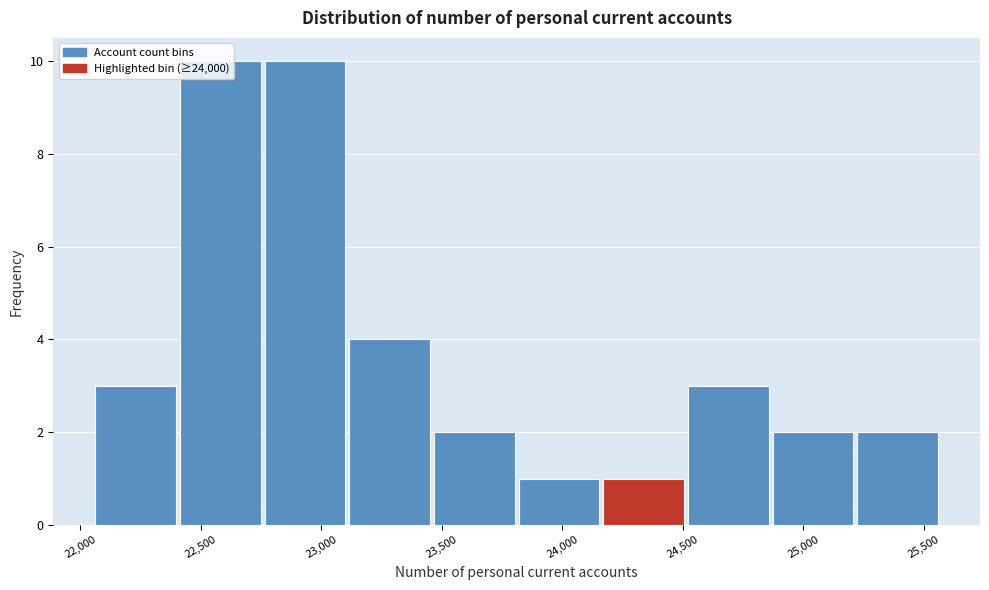

Reading left to right, list every bar in this chart as the range it spans on the x-axis followed by its height. Neither the bar edges nor the heights are printed on the chart, so give them approximately, as read against the axes.

22050 to 22400: 3
22400 to 22750: 10
22750 to 23100: 10
23100 to 23450: 4
23450 to 23800: 2
23800 to 24150: 1
24150 to 24500: 1
24500 to 24850: 3
24850 to 25200: 2
25200 to 25600: 2